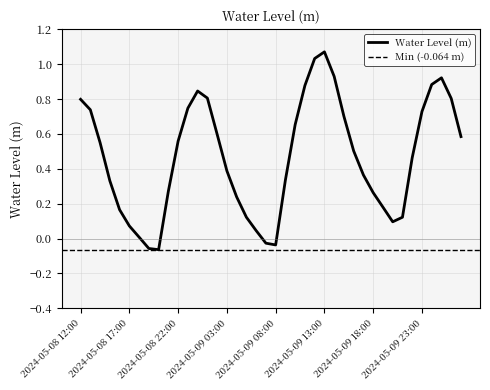

Which label corresponds to the largest value in the chart?

2024-05-09 13:00